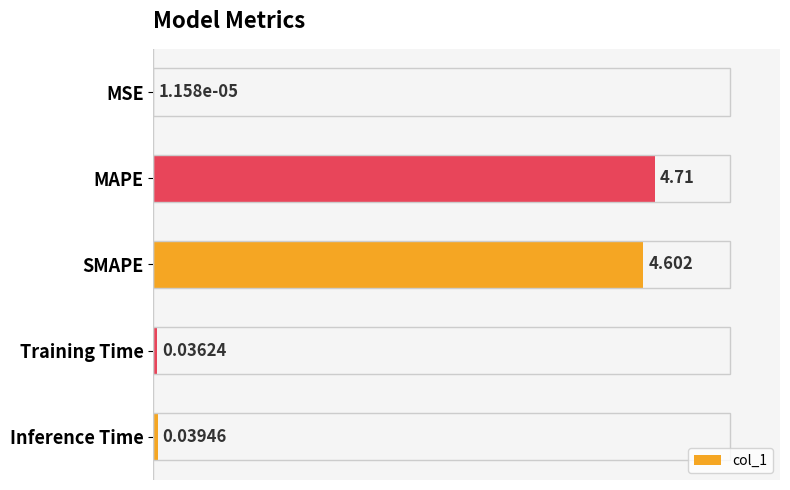

Which has a higher value, MAPE or MSE?

MAPE